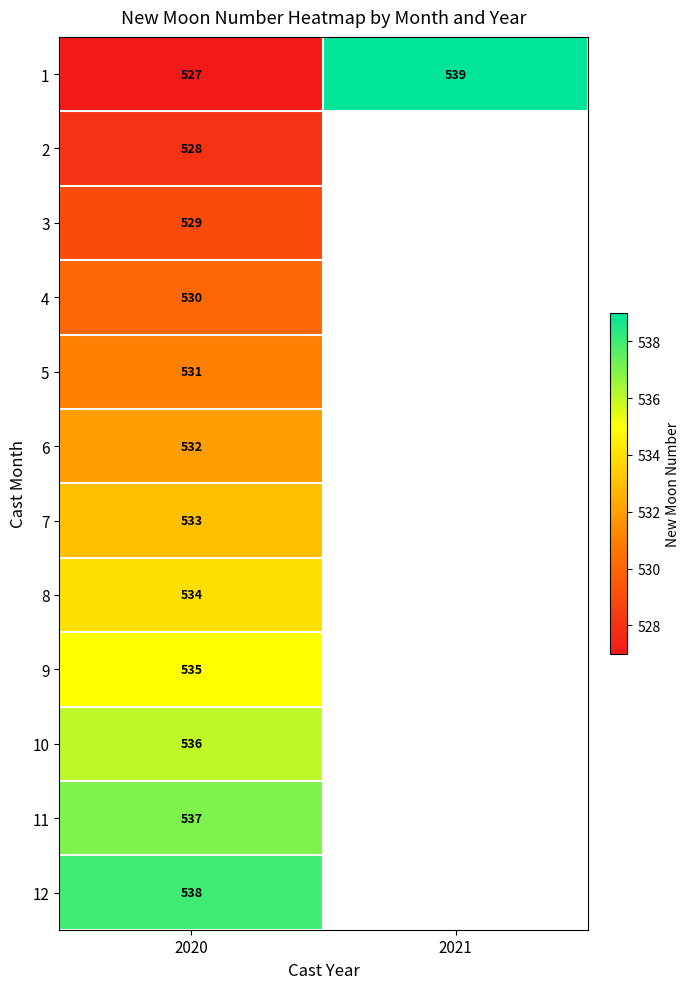

Rank the series at 2020 from highest to lowest value.

12, 11, 10, 9, 8, 7, 6, 5, 4, 3, 2, 1